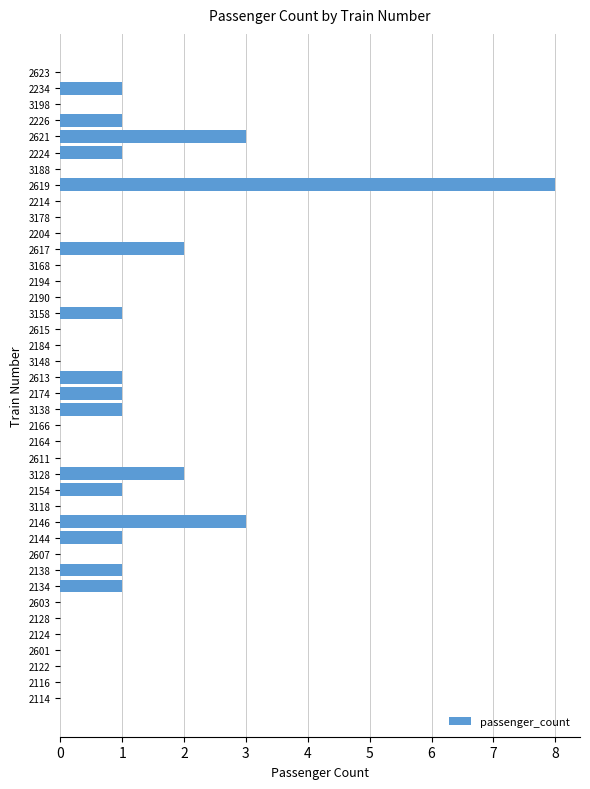

Read the value at 2621.

3